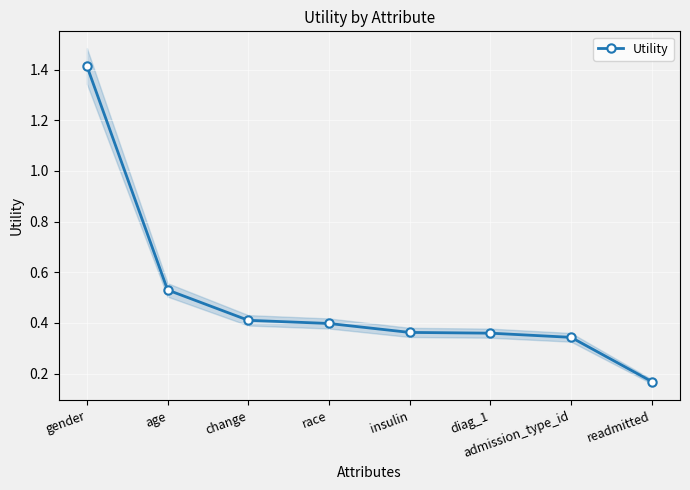

How many lines are shown in the chart?

1